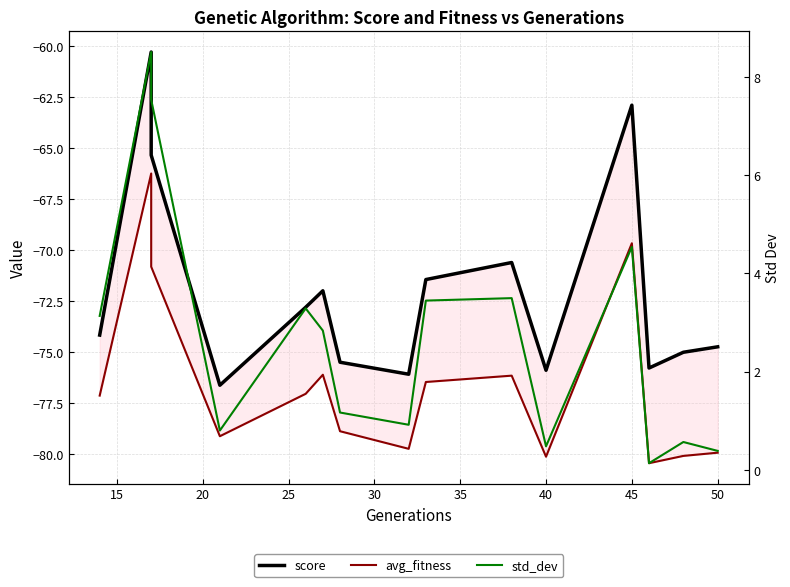

What is the spread (max minus min) of values at 50?

80.3